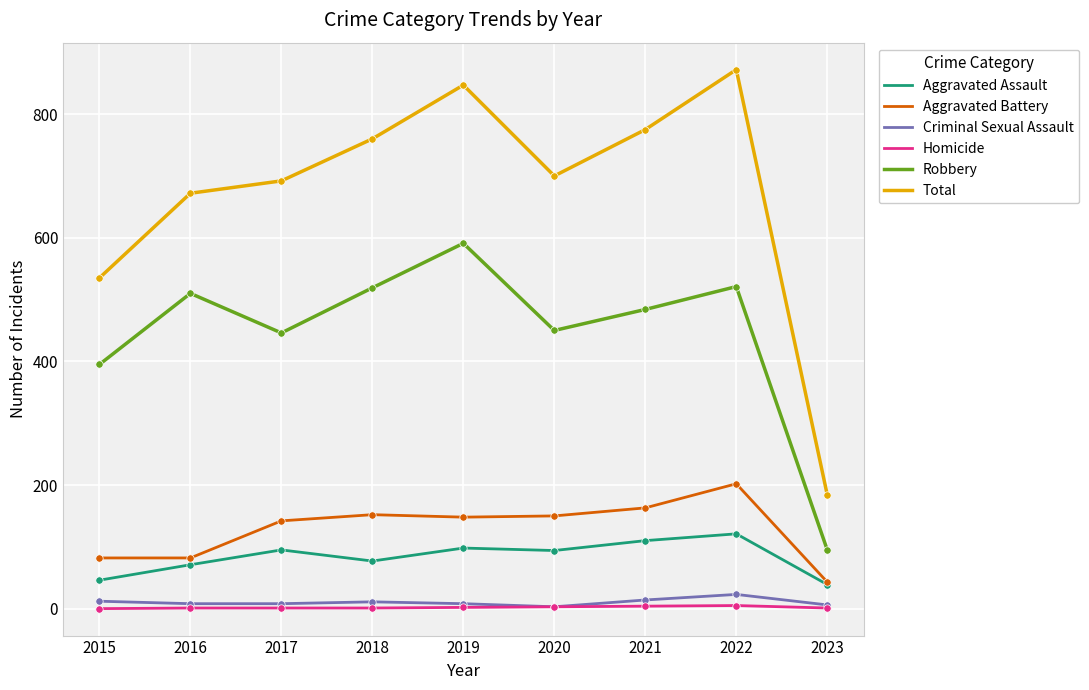

What are all the series names shown in the legend?

Aggravated Assault, Aggravated Battery, Criminal Sexual Assault, Homicide, Robbery, Total